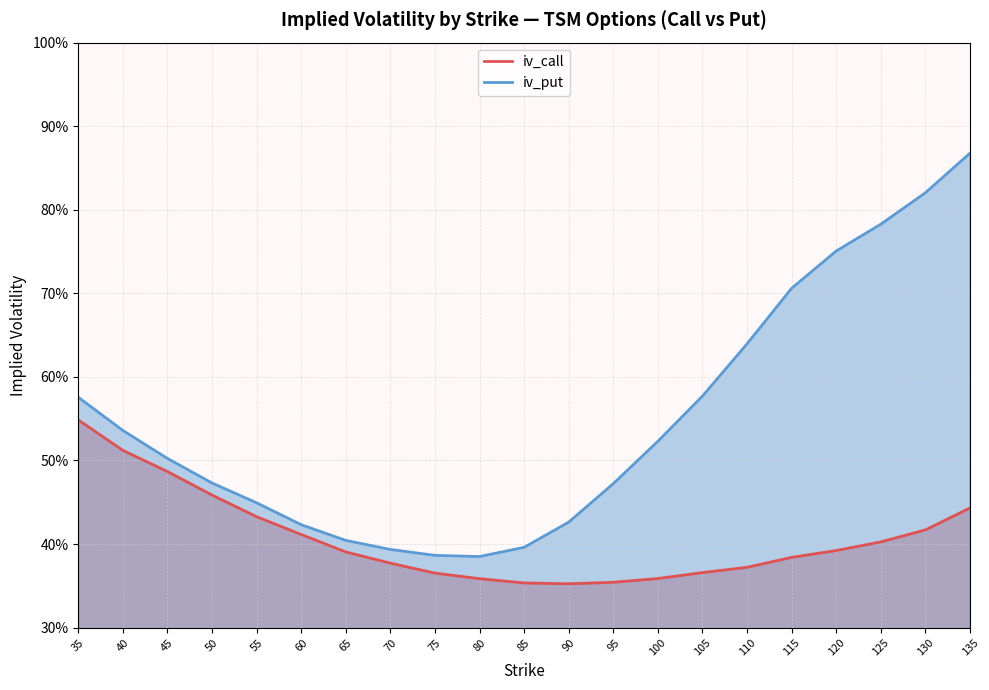

Rank the series by their average value, from highest to lowest.

iv_put, iv_call